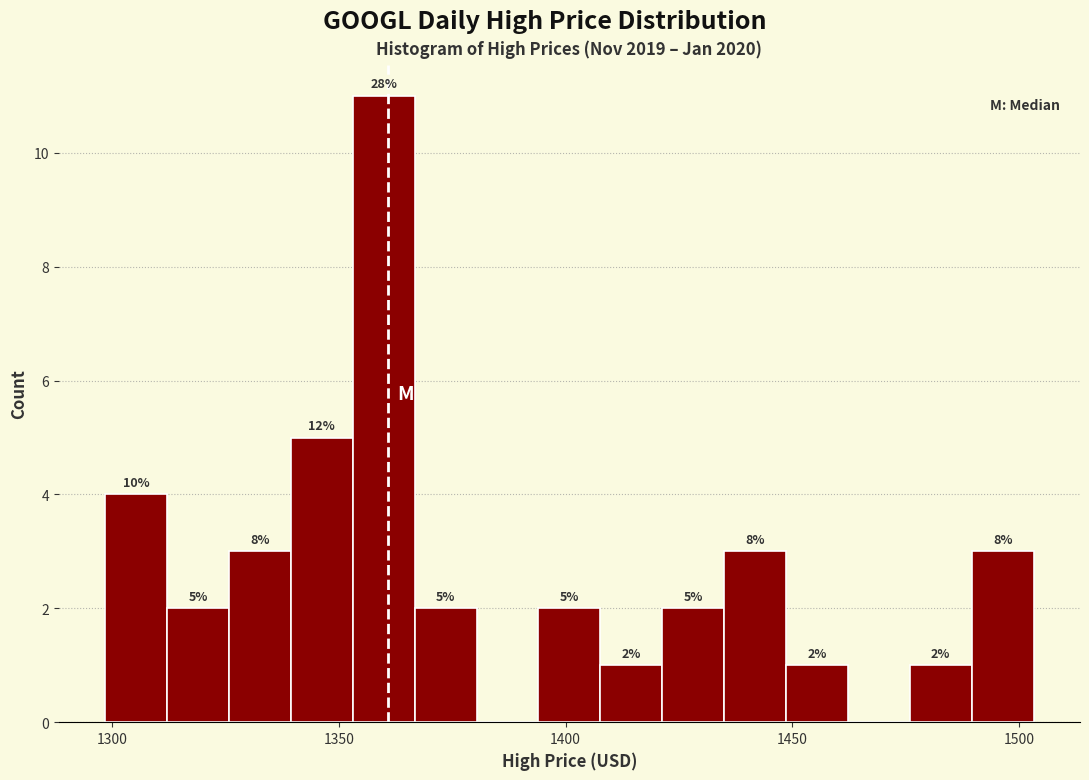

Read against the x-axis, roughly where is the centre of the tallest bar?

1360